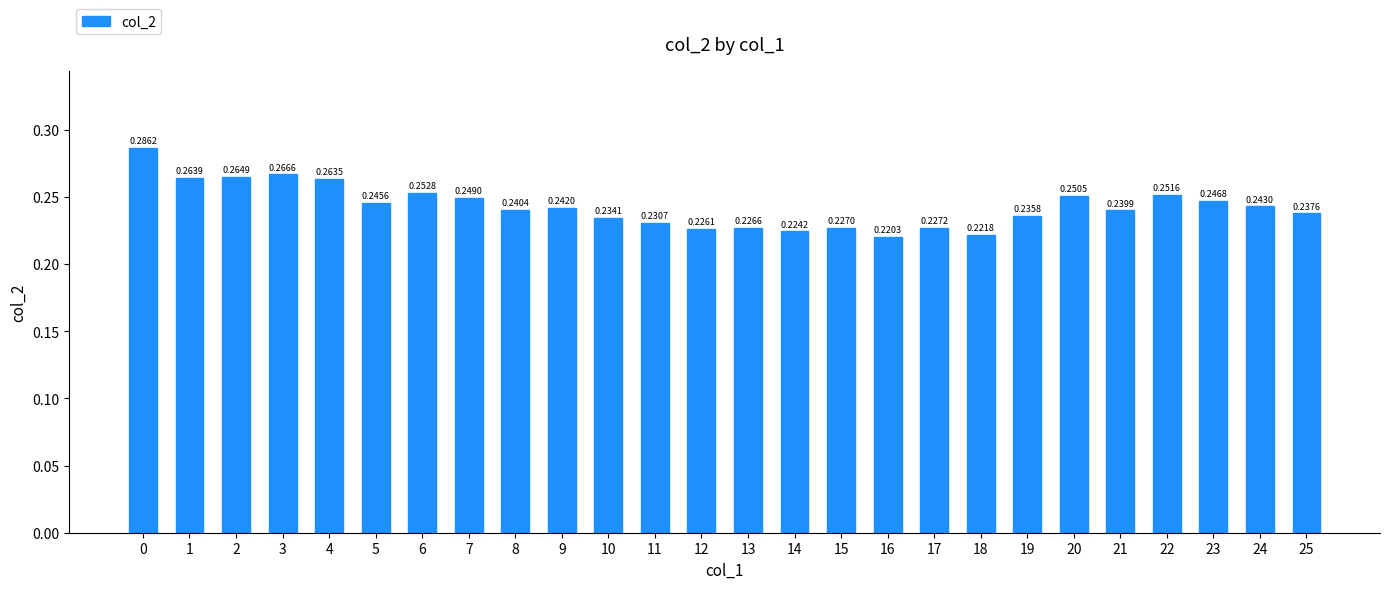

How many data points does each series have?

26